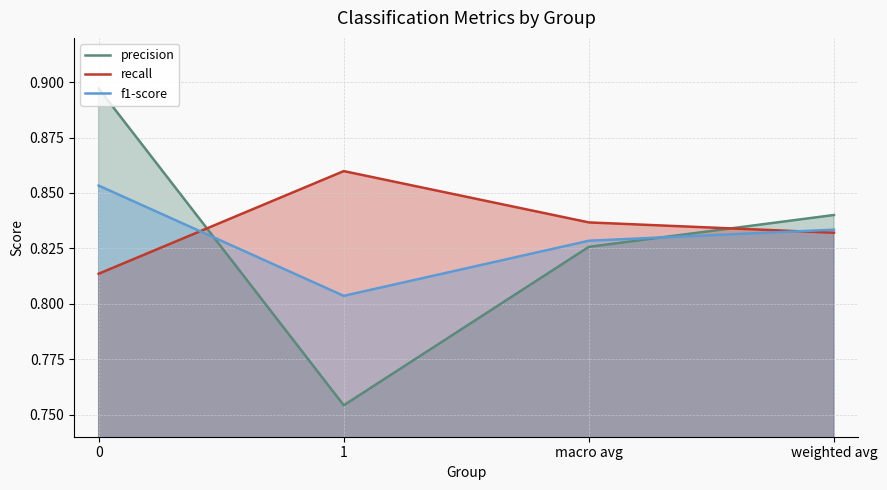

Is the value of precision at 1 greater than the value of f1-score at weighted avg?

No